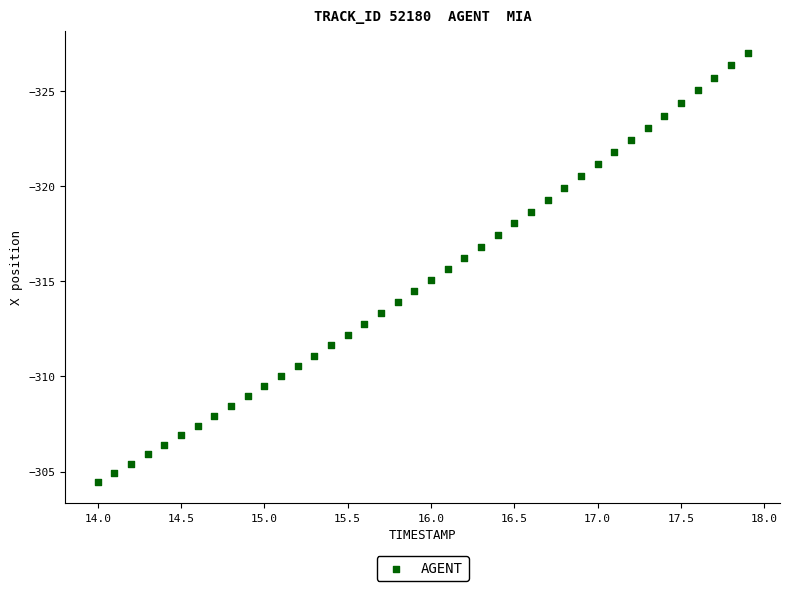

What is the range of Y values (max minus min)?

22.5